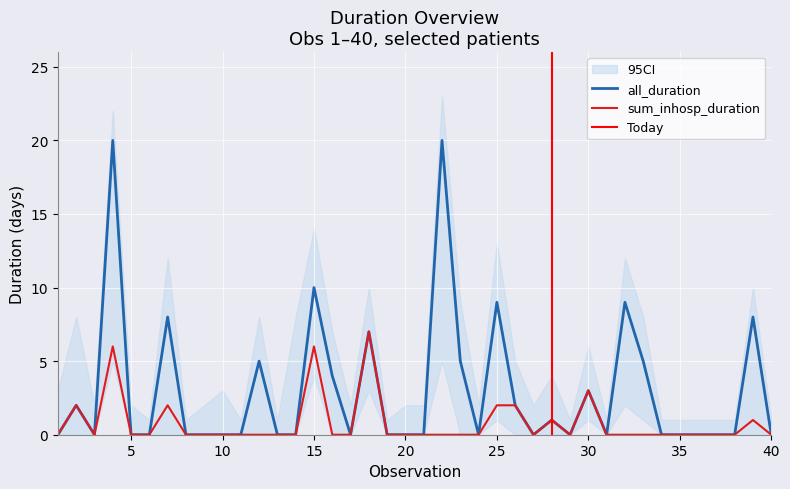

True or false: all_duration and sum_inhosp_duration cross at least once.

False